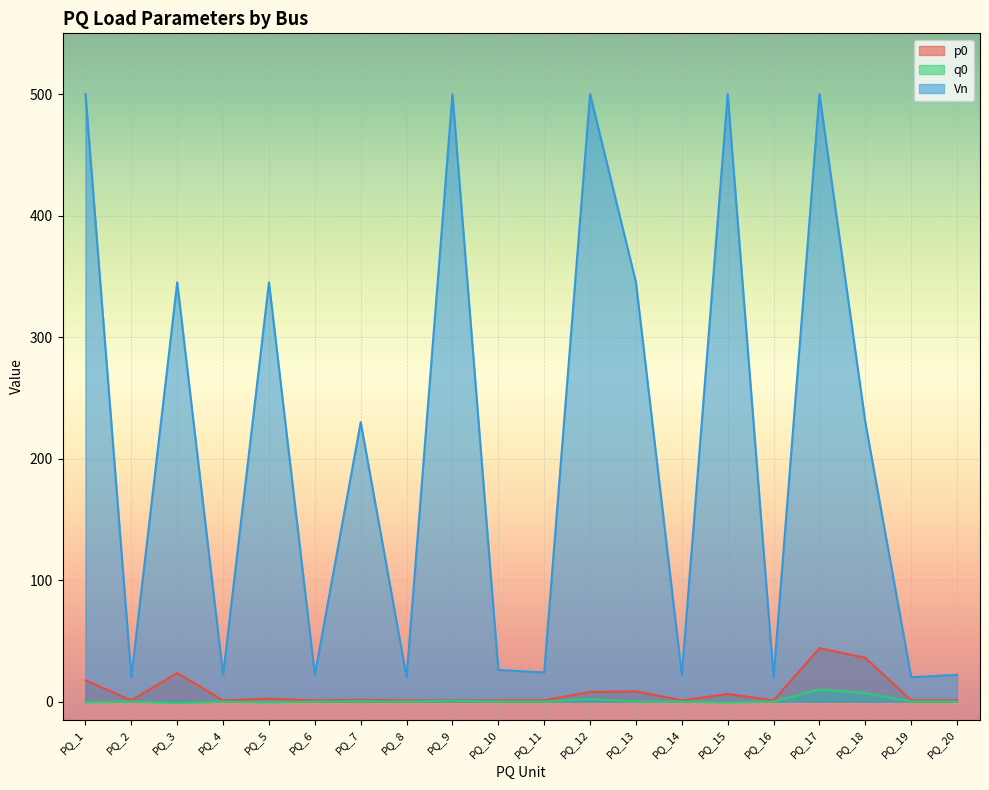

Which has a higher value, PQ_10 or PQ_2?

PQ_10